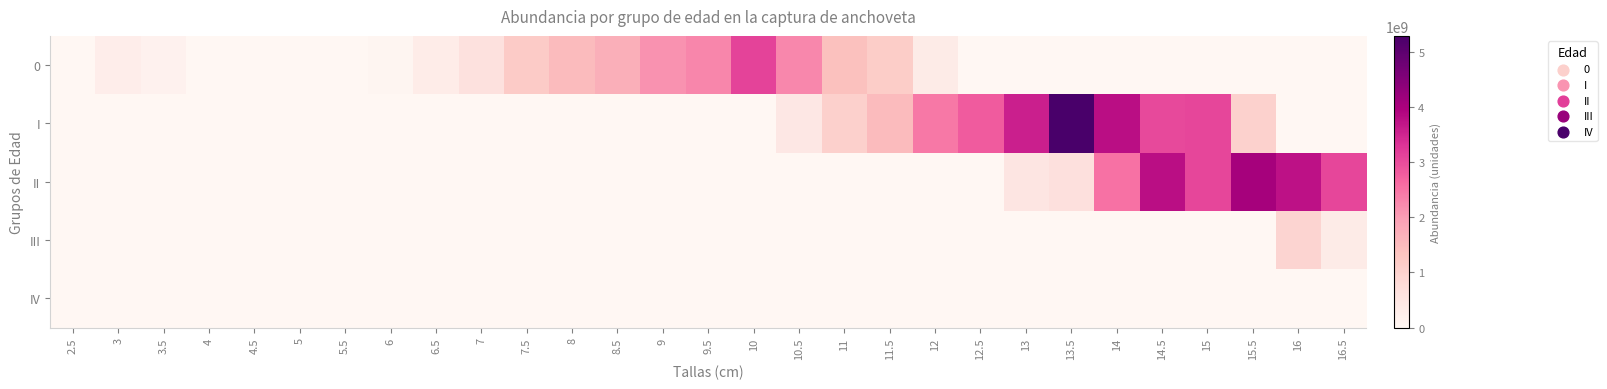

What is the difference between the highest and lowest values at 16?

3742200995.8